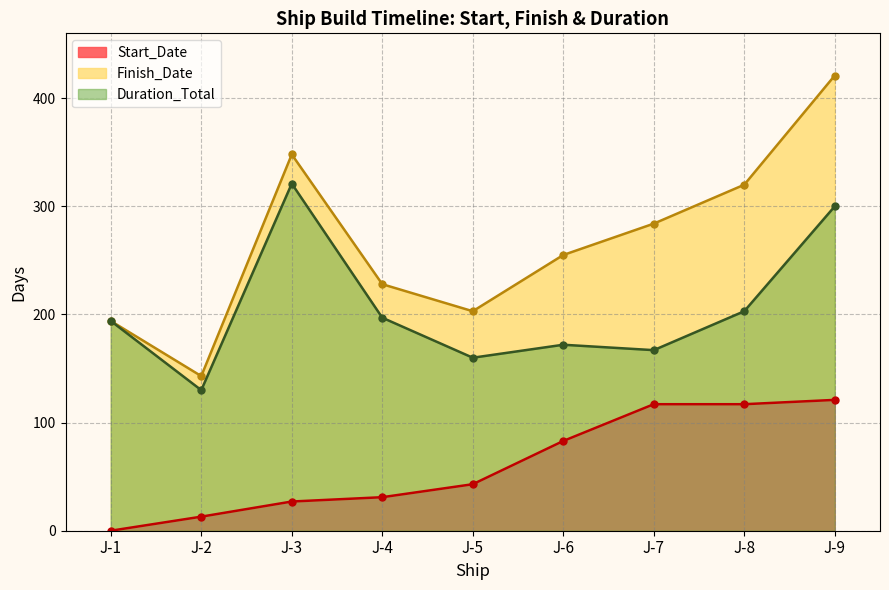

The Finish_Date series shows 750 at J-9. True or false?

False